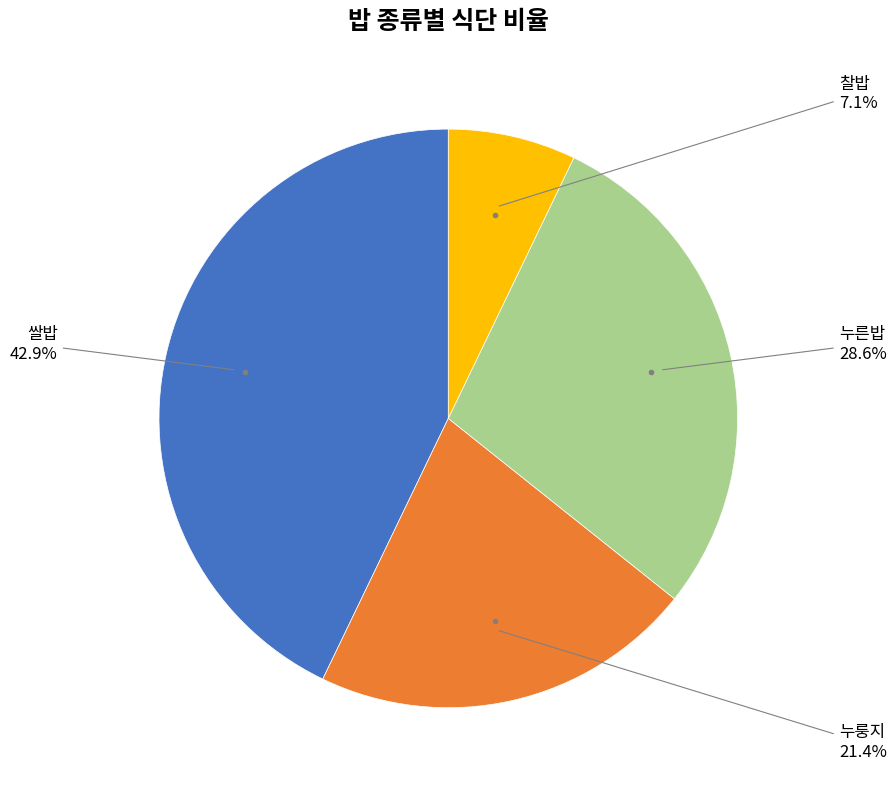

Is there any slice that represents more than half of the pie?

No